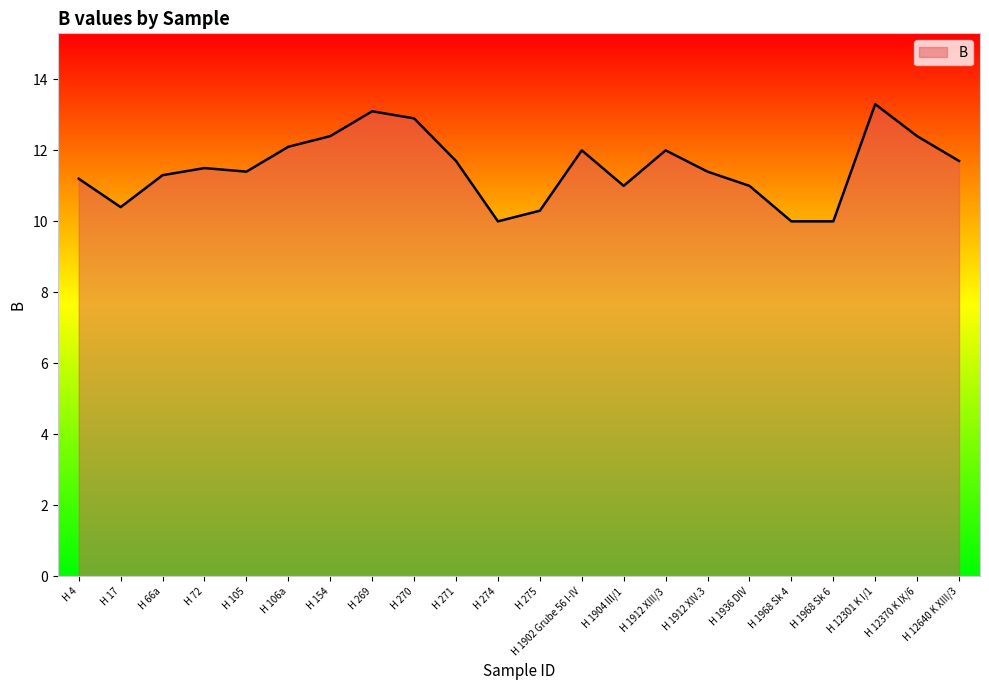

What is the difference between the maximum and minimum values?

3.3